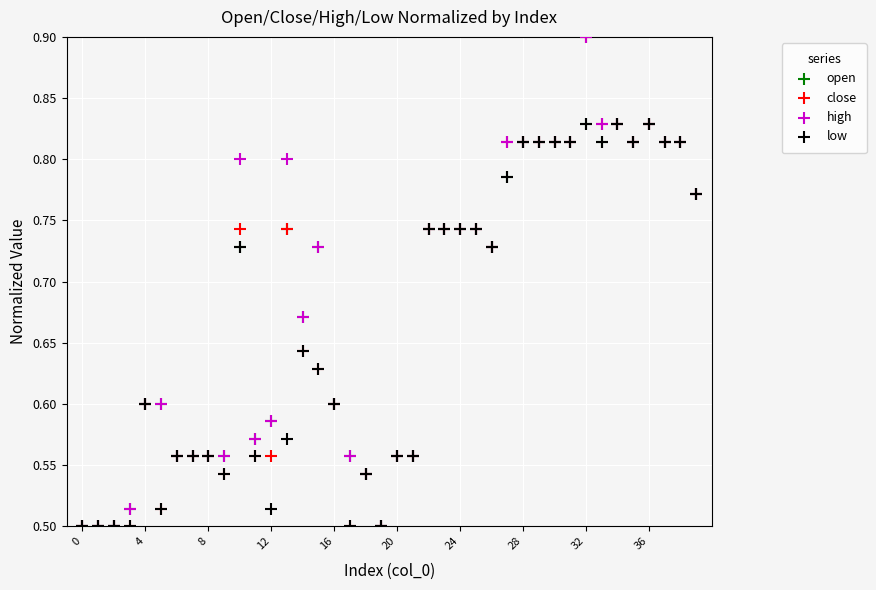

What are all the series names shown in the legend?

open, close, high, low